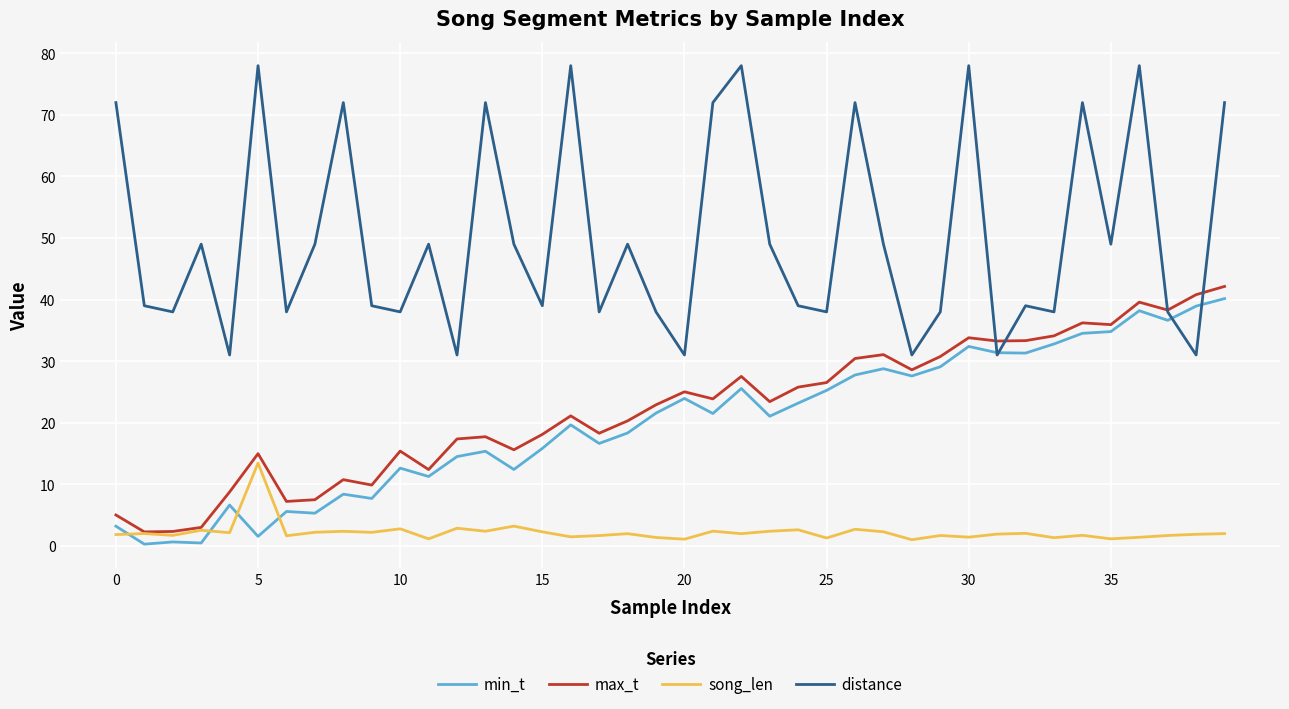

How many lines are shown in the chart?

4